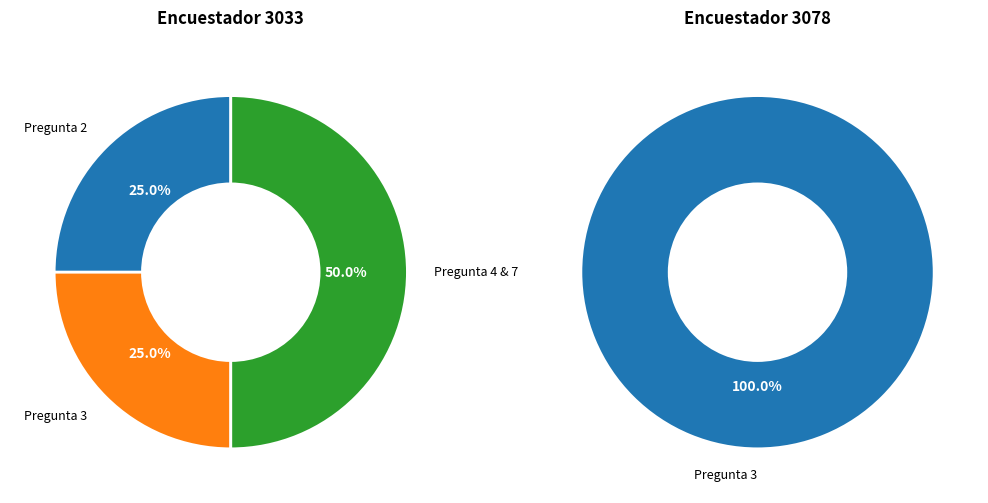

Is there any slice that represents more than half of the pie?

No